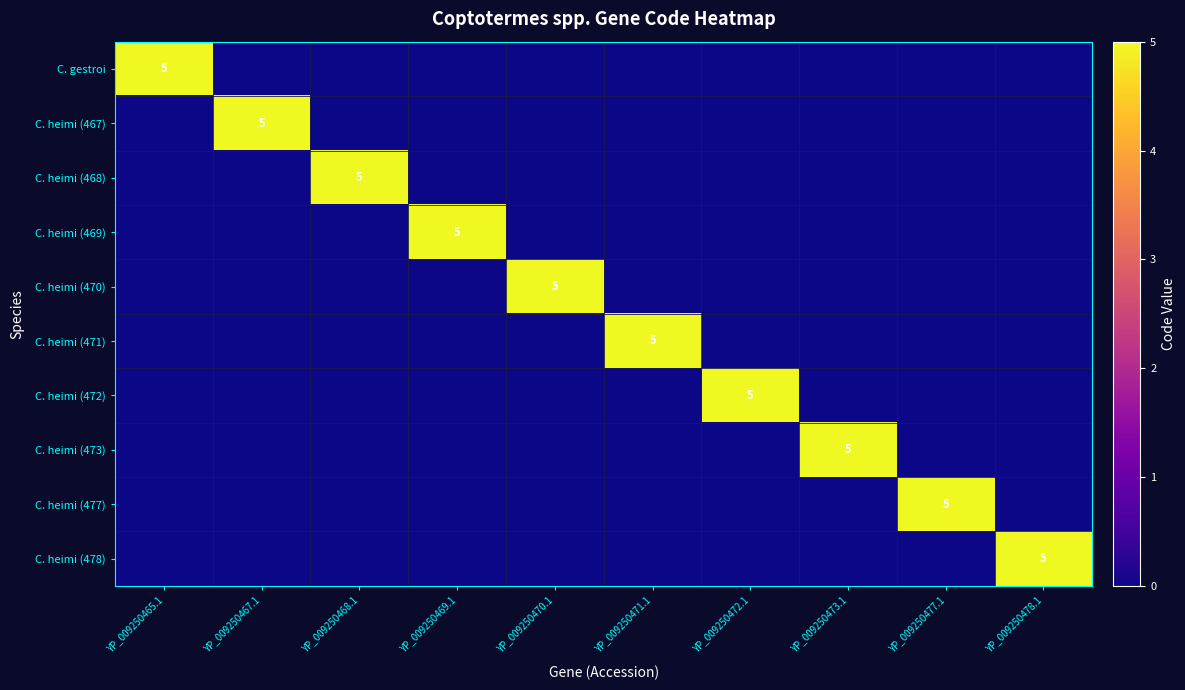

Is it true that C. gestroi equals 5 at YP_009250465.1?

True